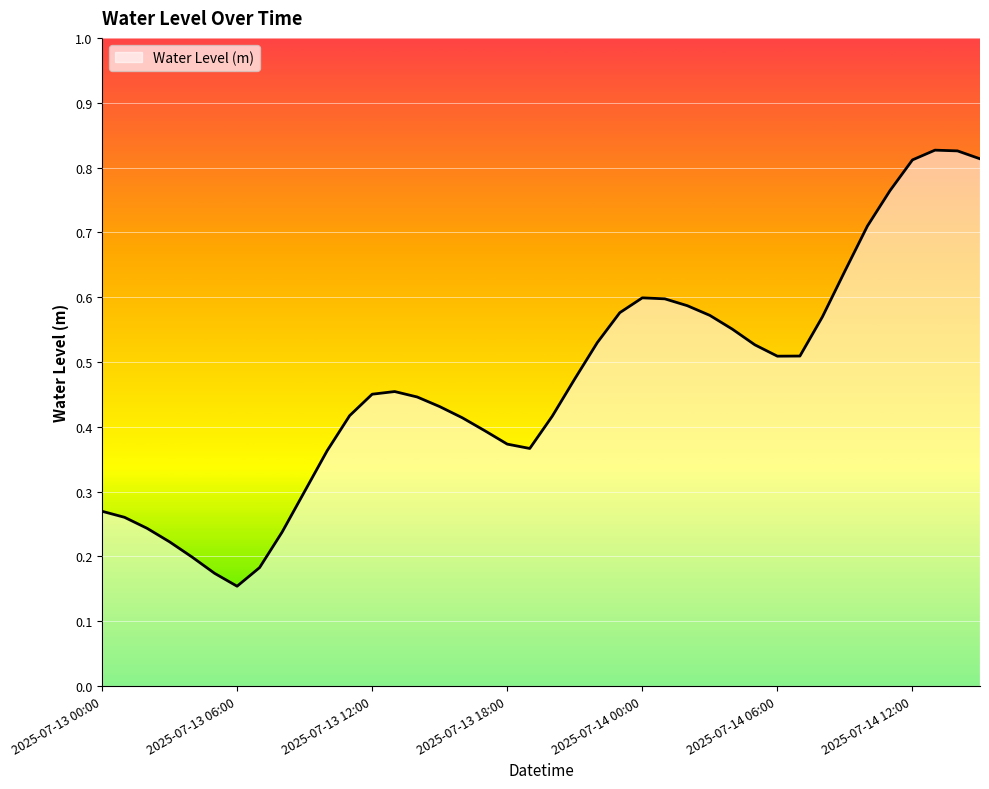

What is the difference between the second highest and second lowest values?

0.7